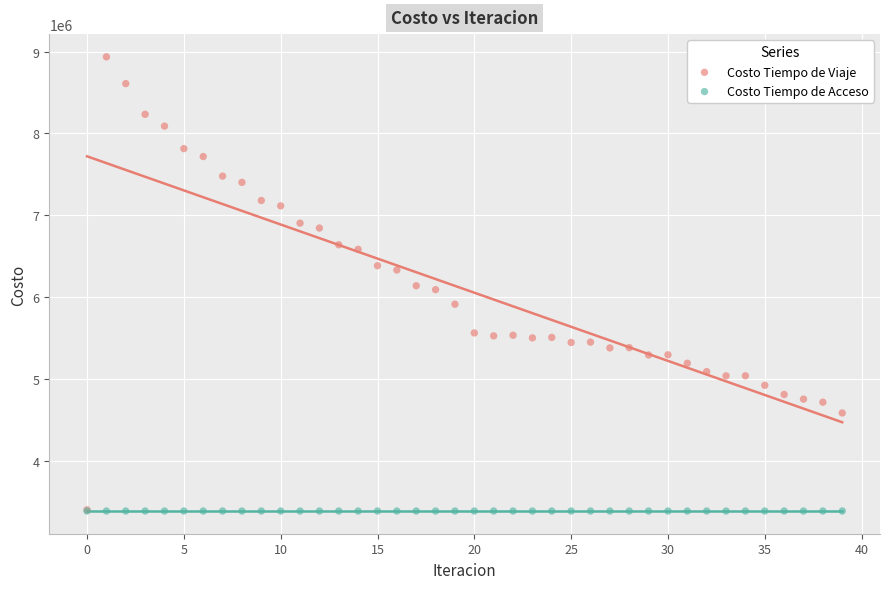

What are all the series names shown in the legend?

Costo Tiempo de Viaje, Costo Tiempo de Acceso